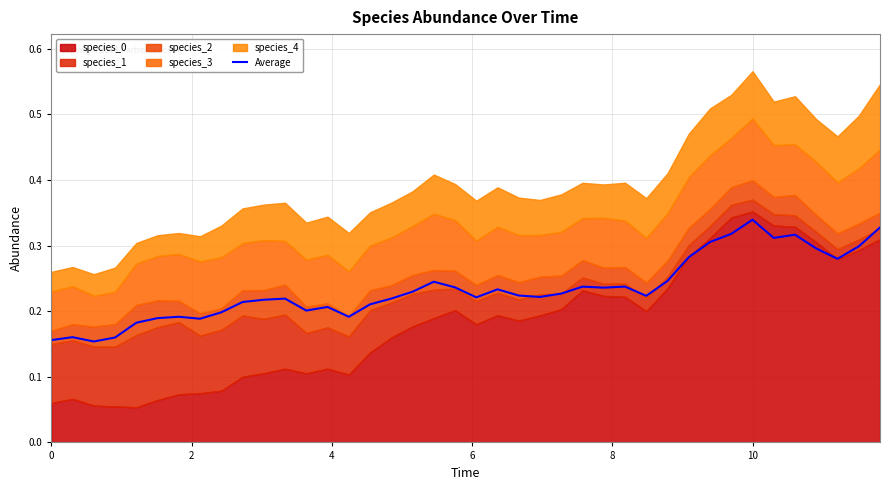

The chart shows a value of 0.0 at 28. True or false?

False